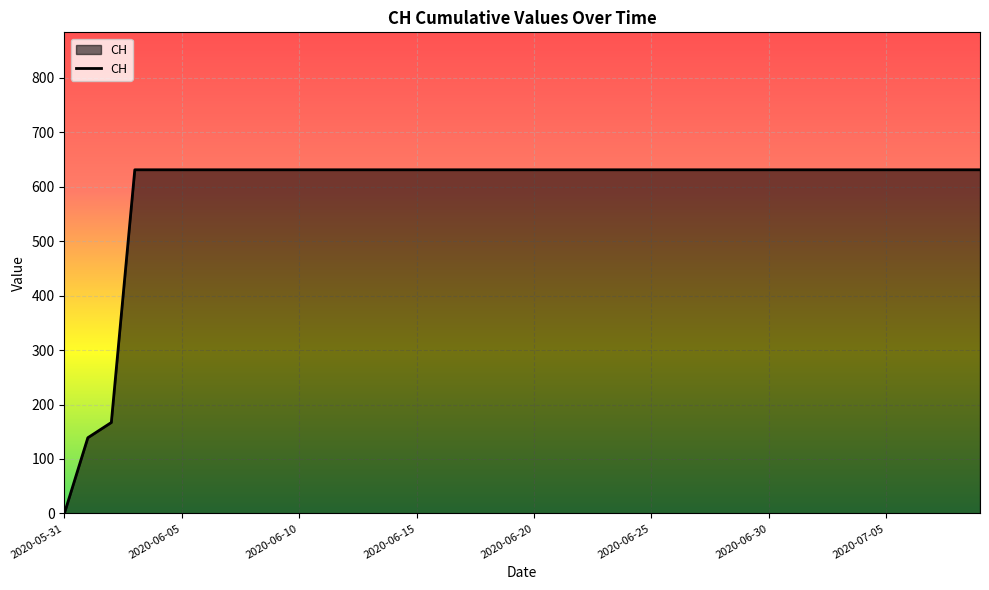

What is the greatest value displayed?

631